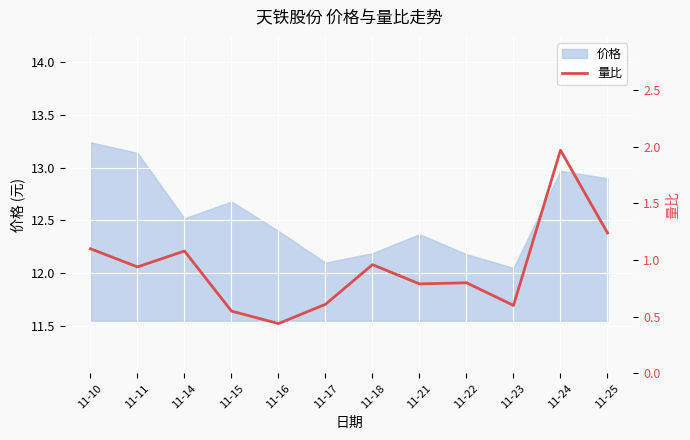

What is the value of the 11th point from the left?

2.0